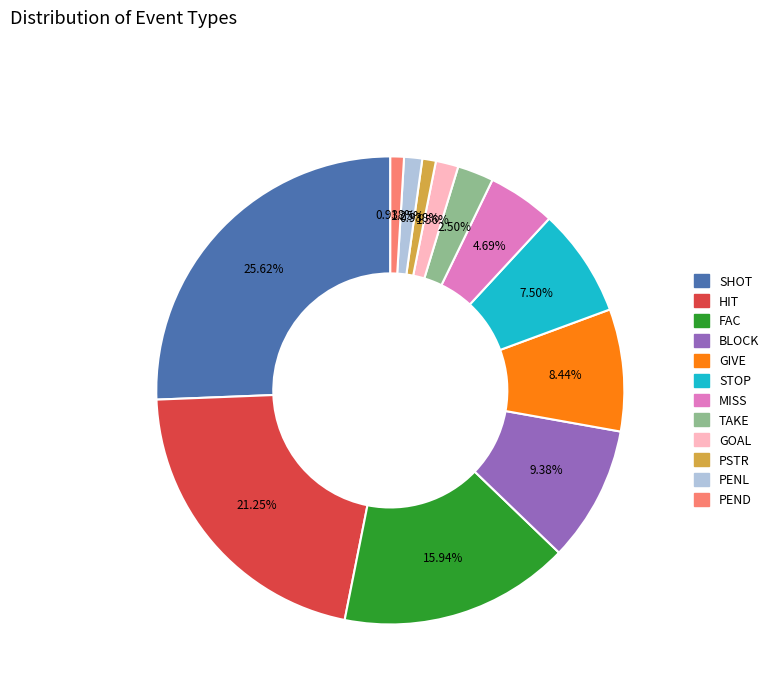

Count the number of slices in the pie.

12